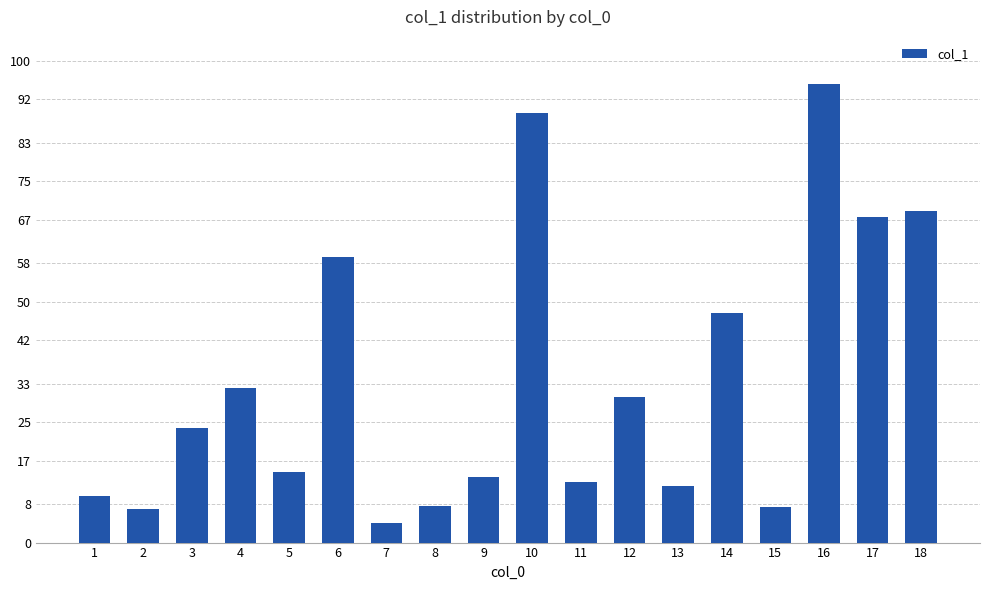

What is the sum of the values at 16 and 8?

102.8